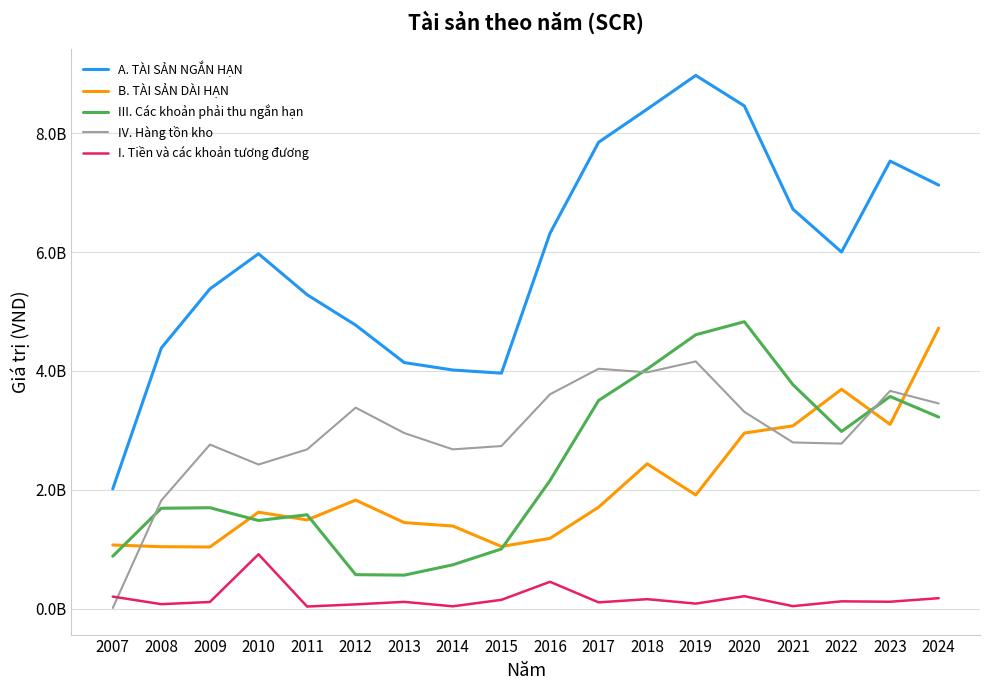

What is the value of the I. Tiền và các khoản tương đương point at the 14th from the left?

208422316